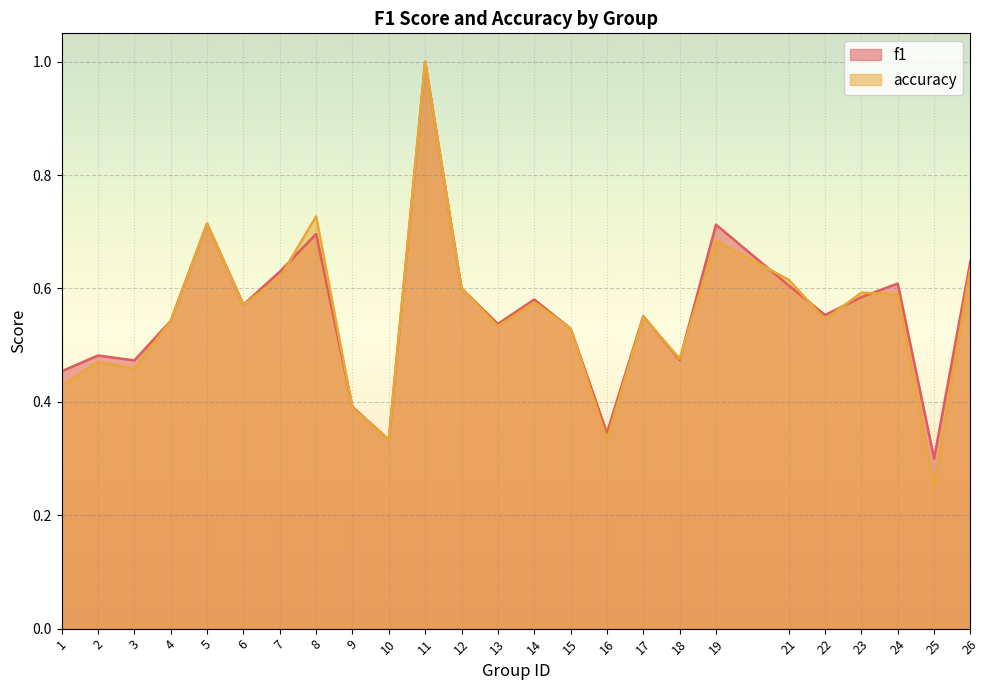

What is the value of the f1 point at the 18th from the left?

0.5